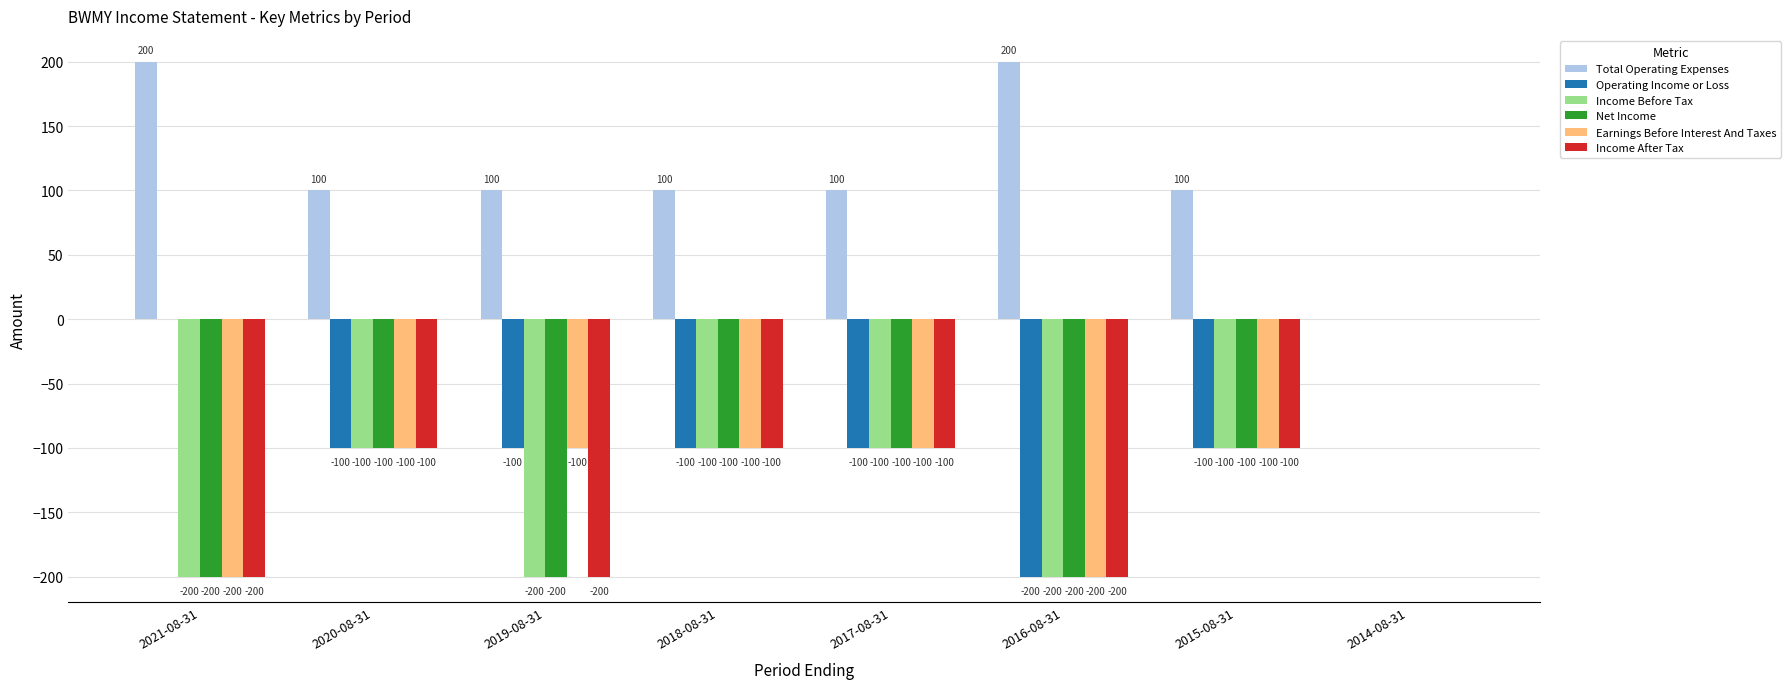

At which label does Total Operating Expenses first exceed 100?

2021-08-31